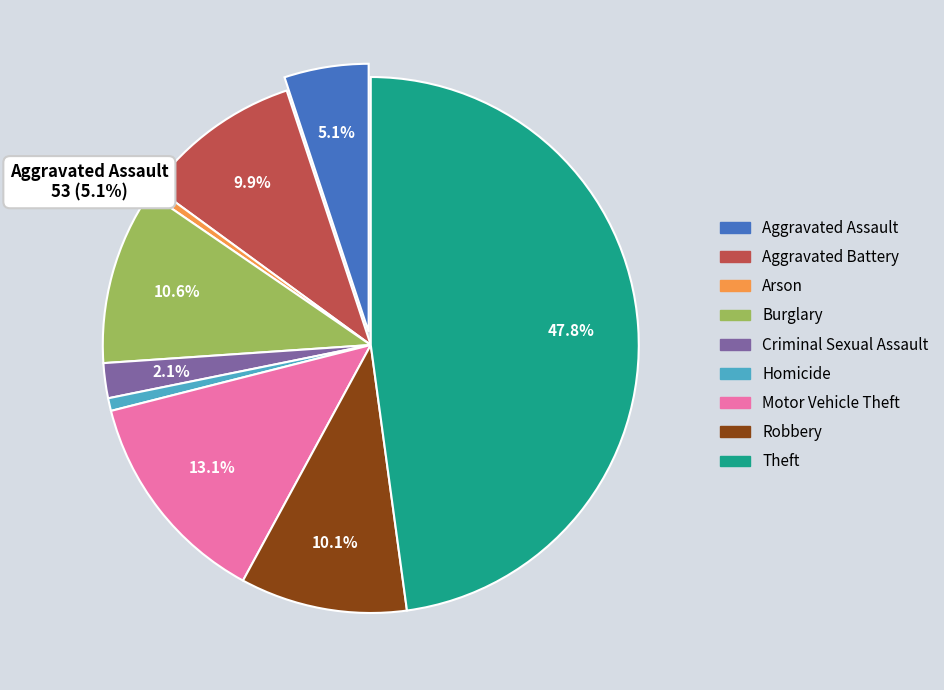

Count the number of slices in the pie.

9